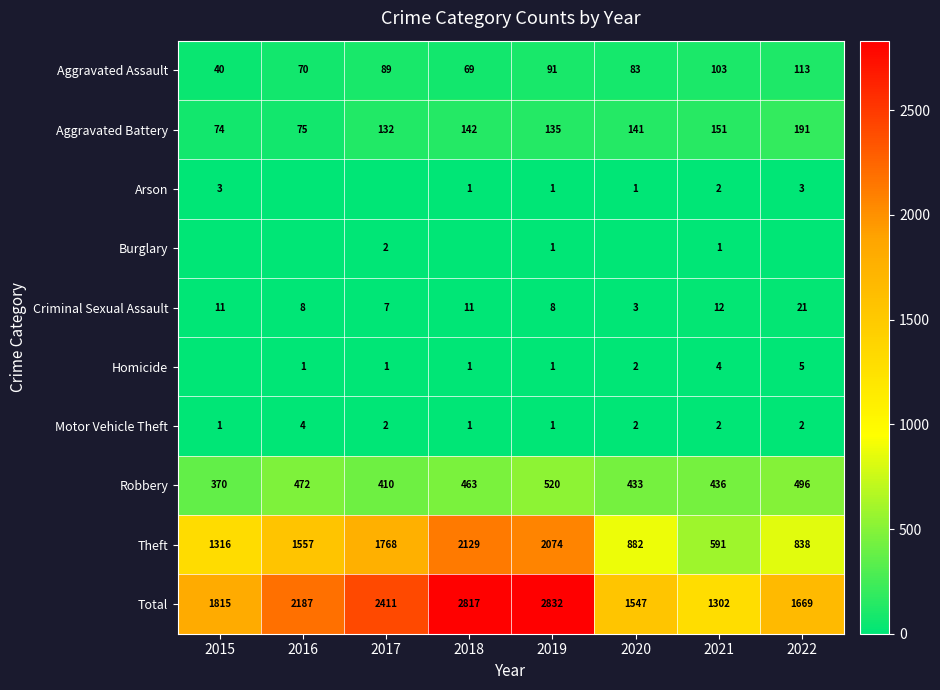

What is the difference between the second highest and second lowest values in the Total series?

1270